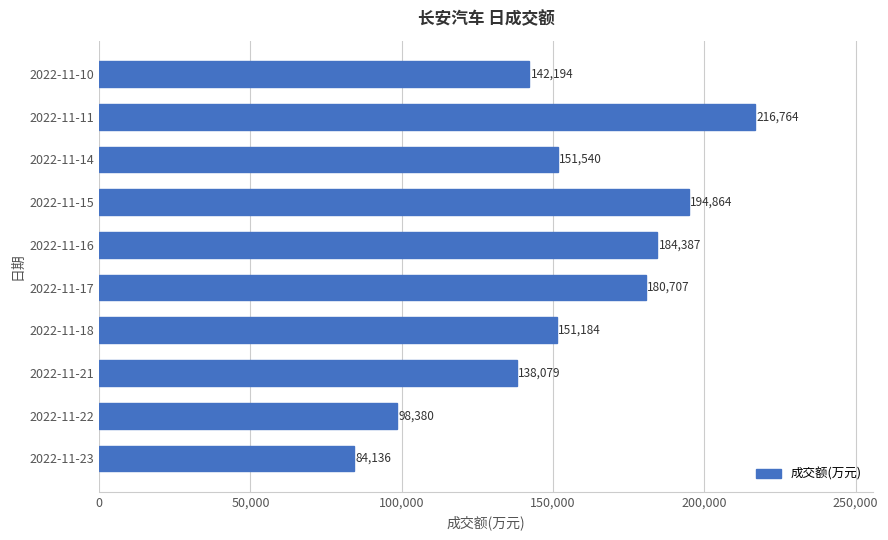

What is the change in value from 2022-11-18 to 2022-11-15?

+43680